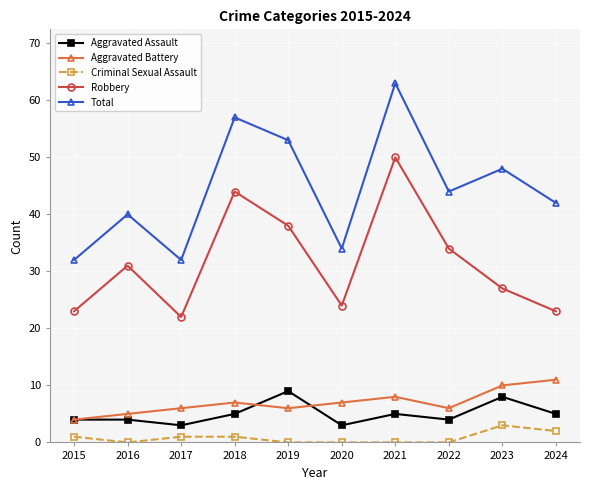

At 2020, list the series in order from smallest to largest.

Criminal Sexual Assault, Aggravated Assault, Aggravated Battery, Robbery, Total